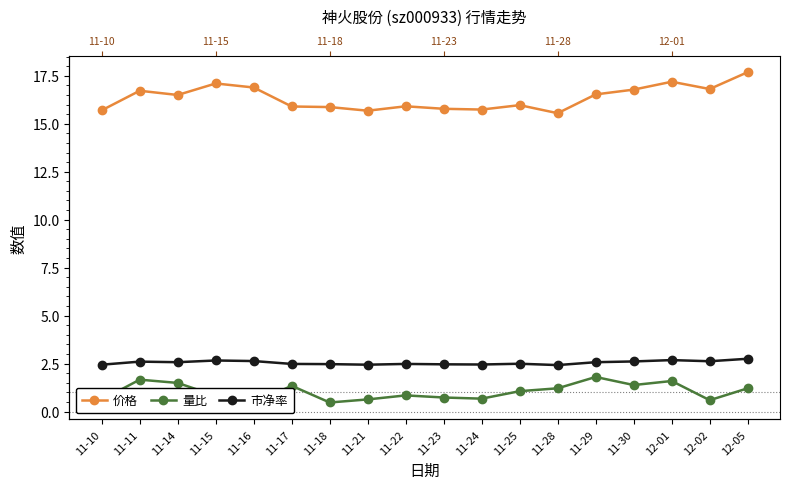

True or false: 价格 and 量比 cross at least once.

False